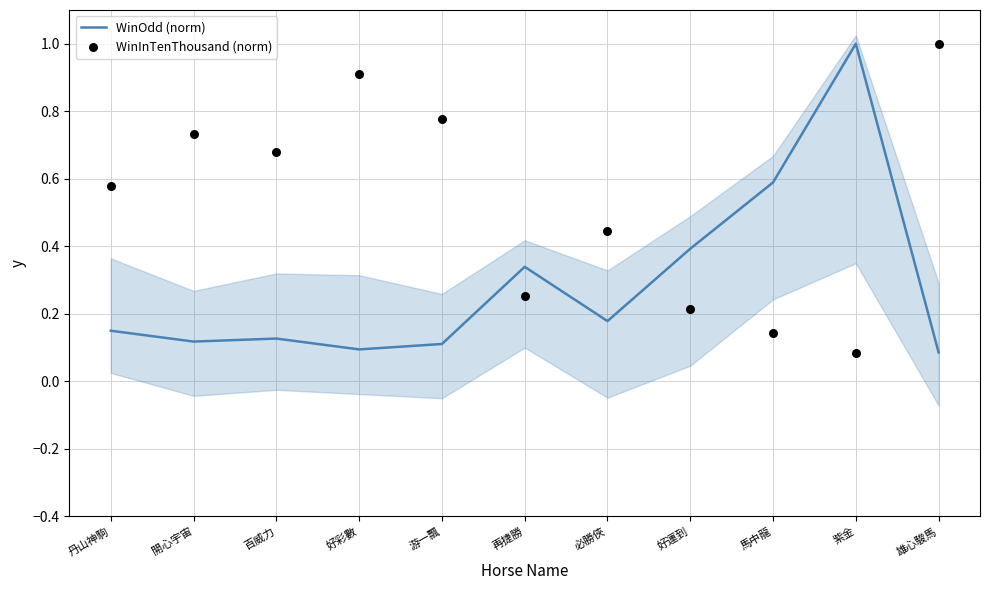

Is the value of WinOdd (norm) at 馬中龍 greater than the value of WinInTenThousand (norm) at 雄心駿馬?

No